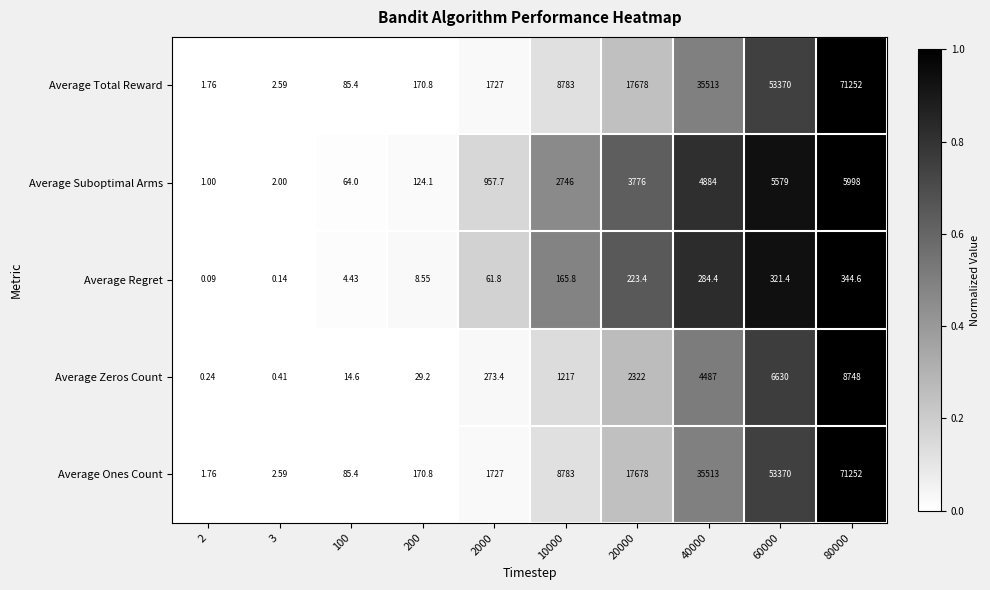

Is the value of Average Total Reward at 3 greater than the value of Average Regret at 100?

No